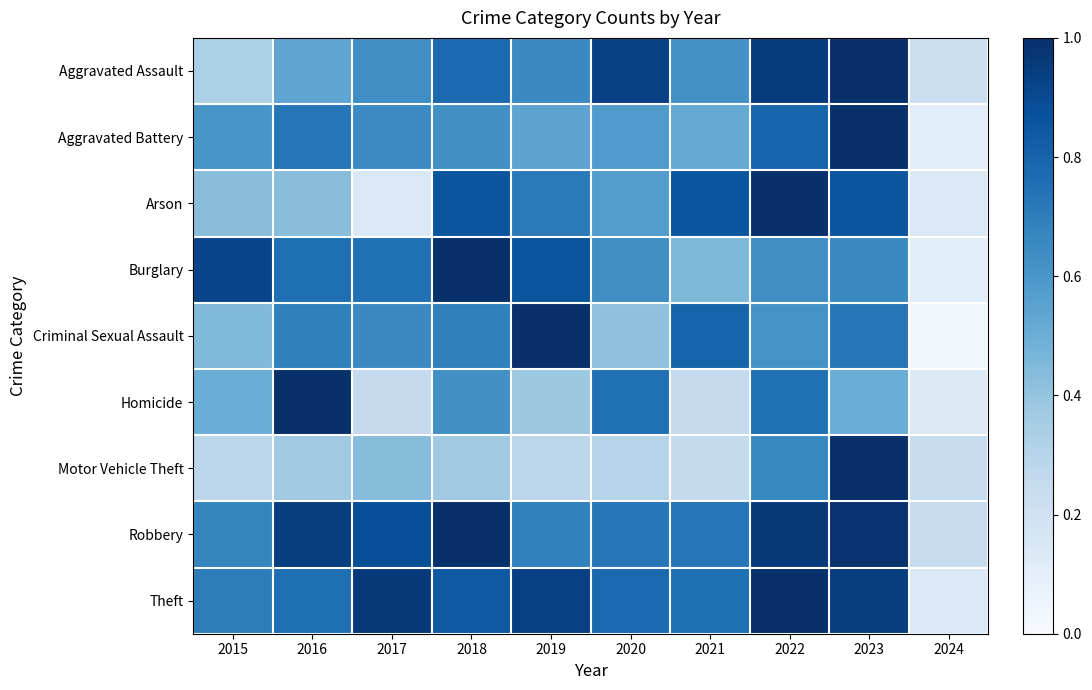

What is the spread (max minus min) of values at 2019?

0.7